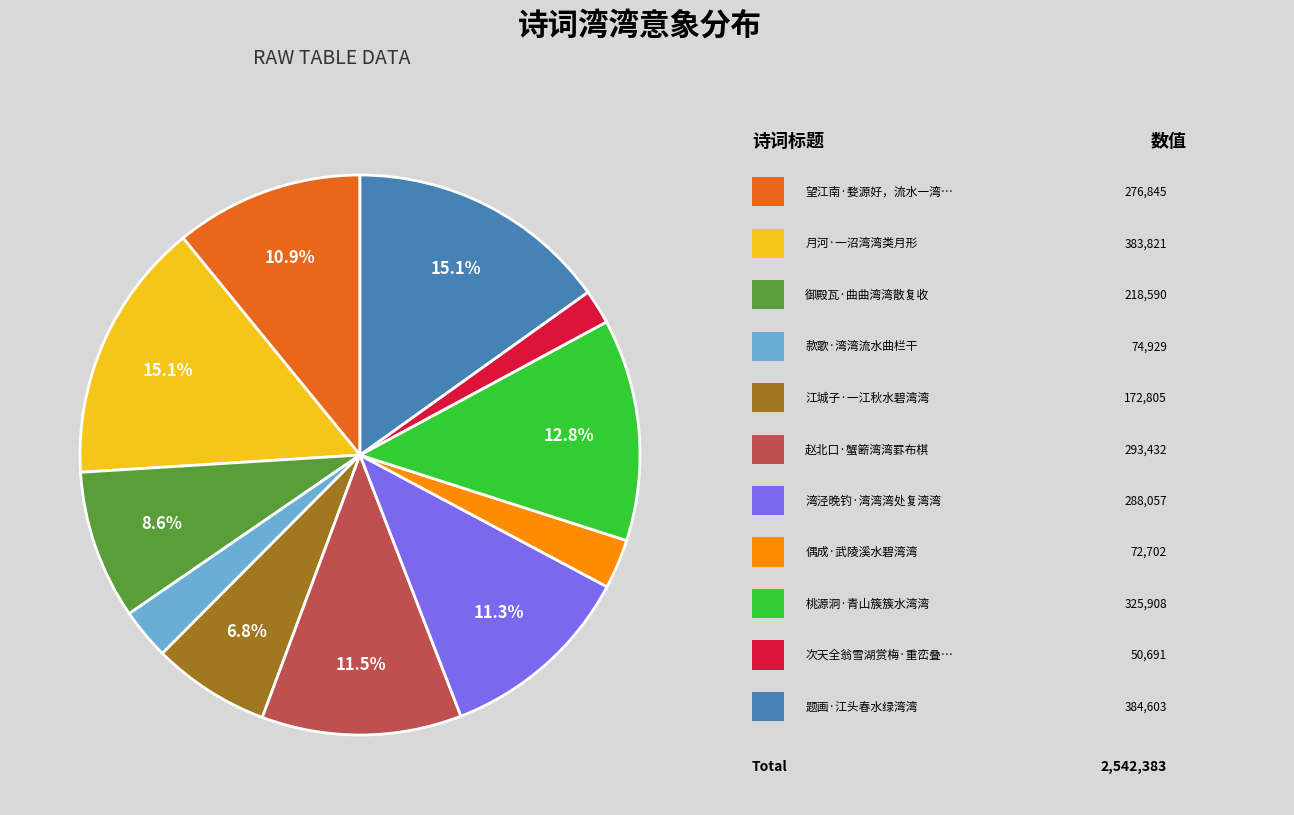

Is there a majority slice in this chart?

No